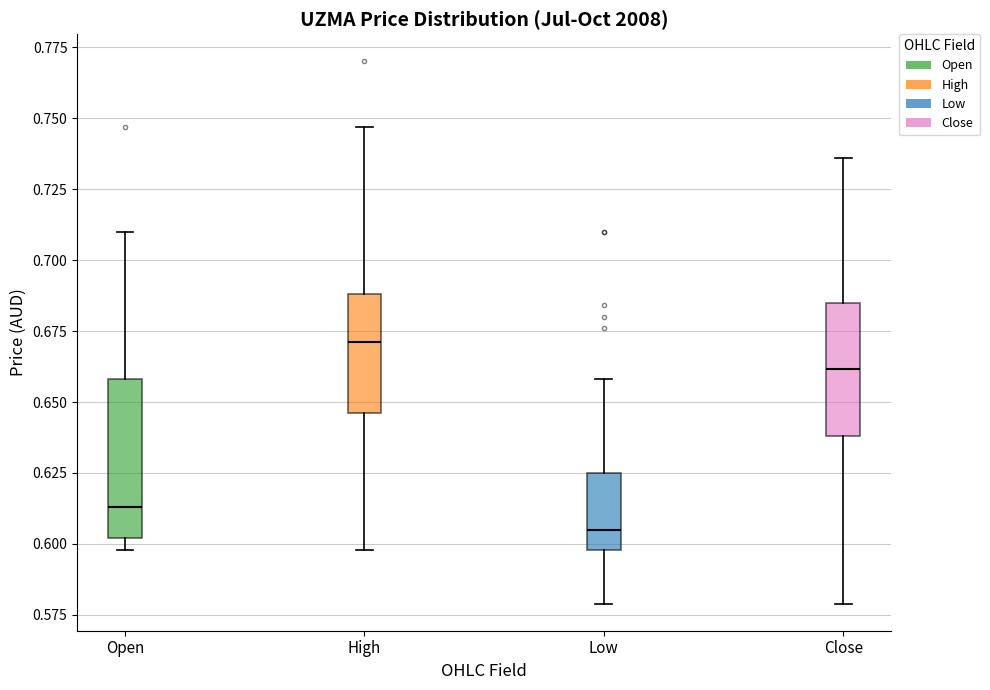

Reading left to right, read every box against the y-axis: the position of its median line, the range the box covers, and the ends of its whiskers. The values are not printed on the chart, so give them approximately, as read against the axis.

Open: median 0.615, box 0.600 to 0.660, whiskers 0.600 (just below the box's lower edge) to 0.710
High: median 0.670, box 0.645 to 0.690, whiskers 0.600 to 0.745
Low: median 0.605, box 0.600 to 0.625, whiskers 0.580 to 0.660
Close: median 0.660, box 0.640 to 0.685, whiskers 0.580 to 0.735